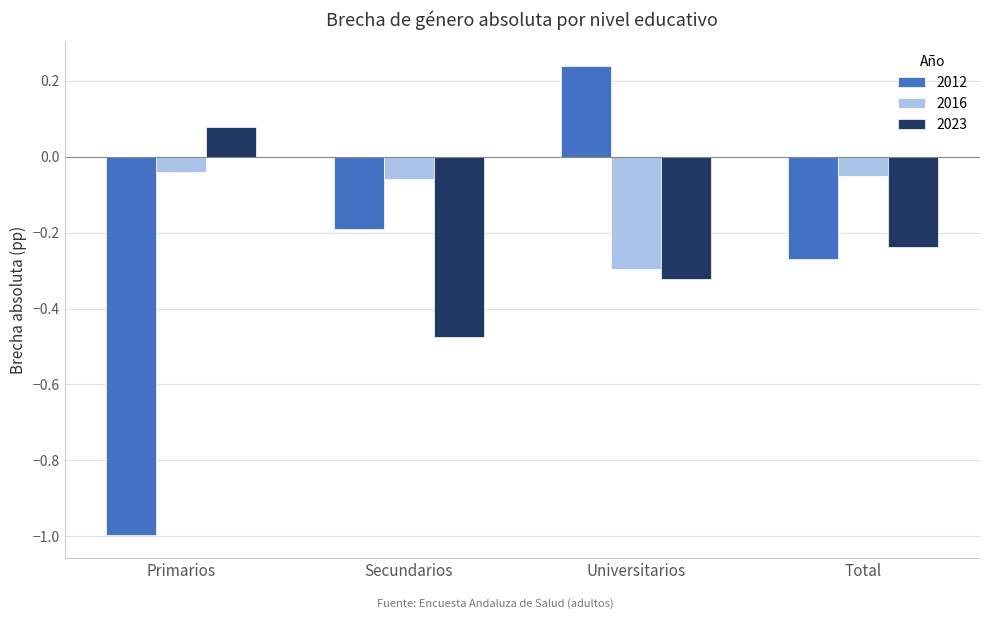

Rank the series by their maximum value, from lowest to highest.

2016, 2023, 2012